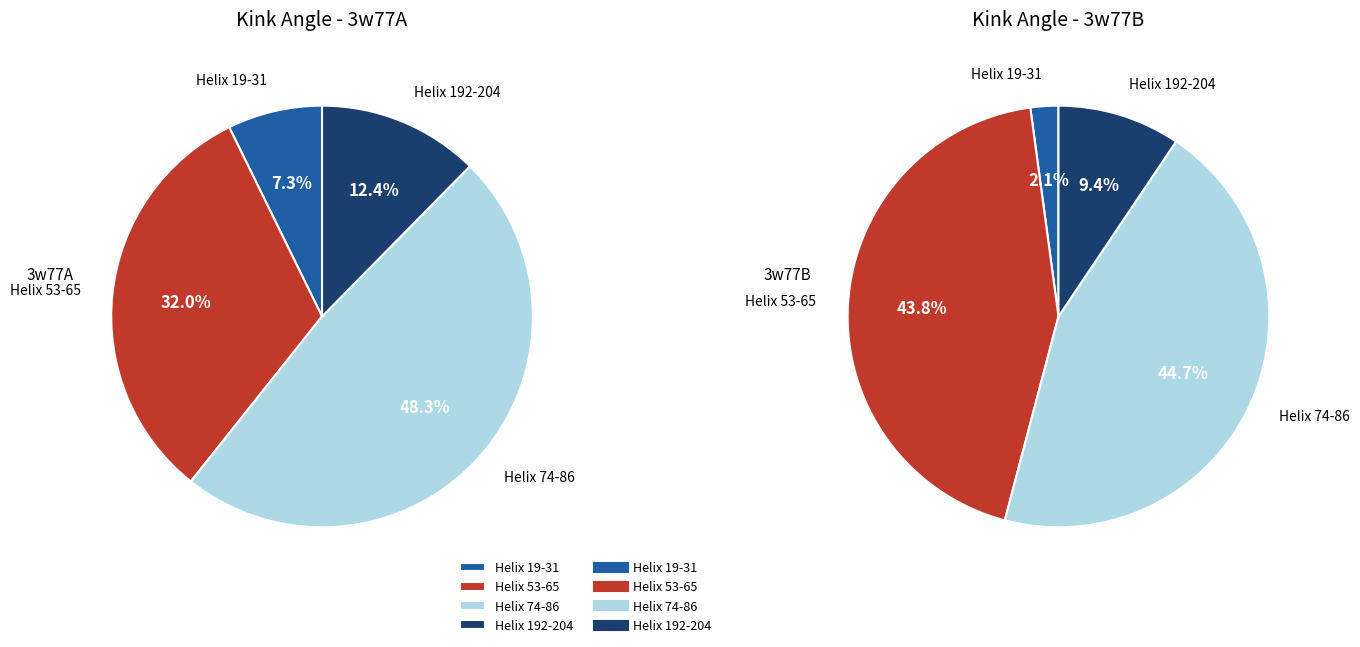

Which series has the largest range (max minus min)?

3w77B